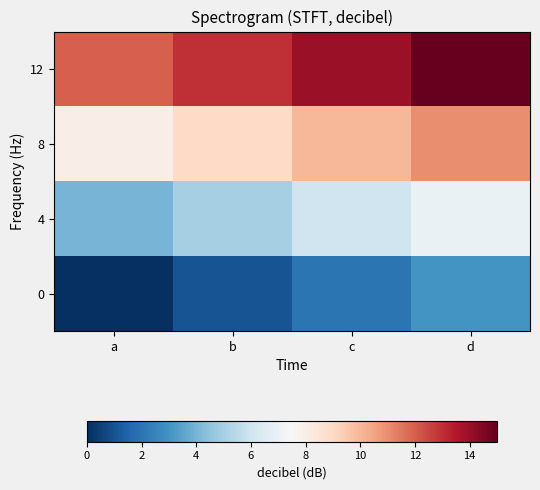

Rank the series by their average value, from lowest to highest.

0, 4, 8, 12